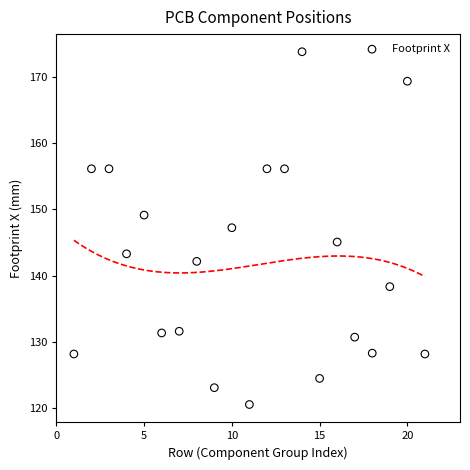

What is the range of Y values (max minus min)?

53.2